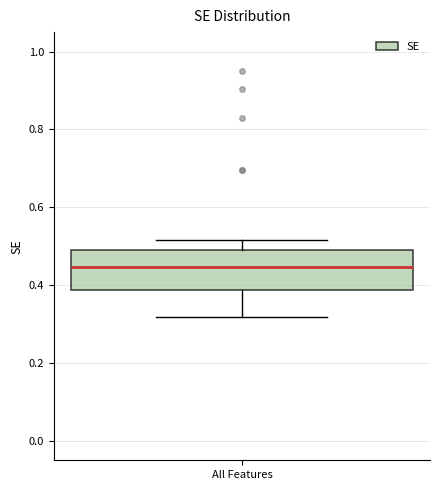

Read this box plot against the y-axis: the position of the median line, the range covered by the box, and the ends of both whiskers. The values are not printed on the chart, so give them approximately, as read against the axis.

median 0.44, box 0.38 to 0.50, whiskers 0.32 to 0.52